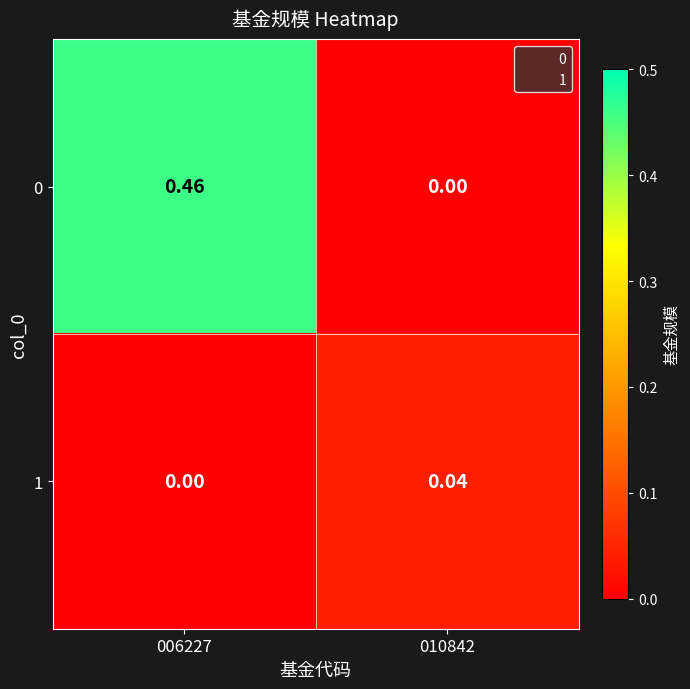

Count the number of data series in this chart.

2